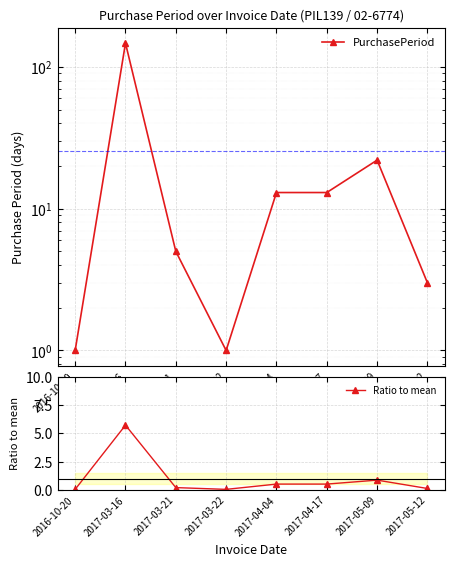

True or false: PurchasePeriod has a value of 21.2 at 2017-04-04.

False